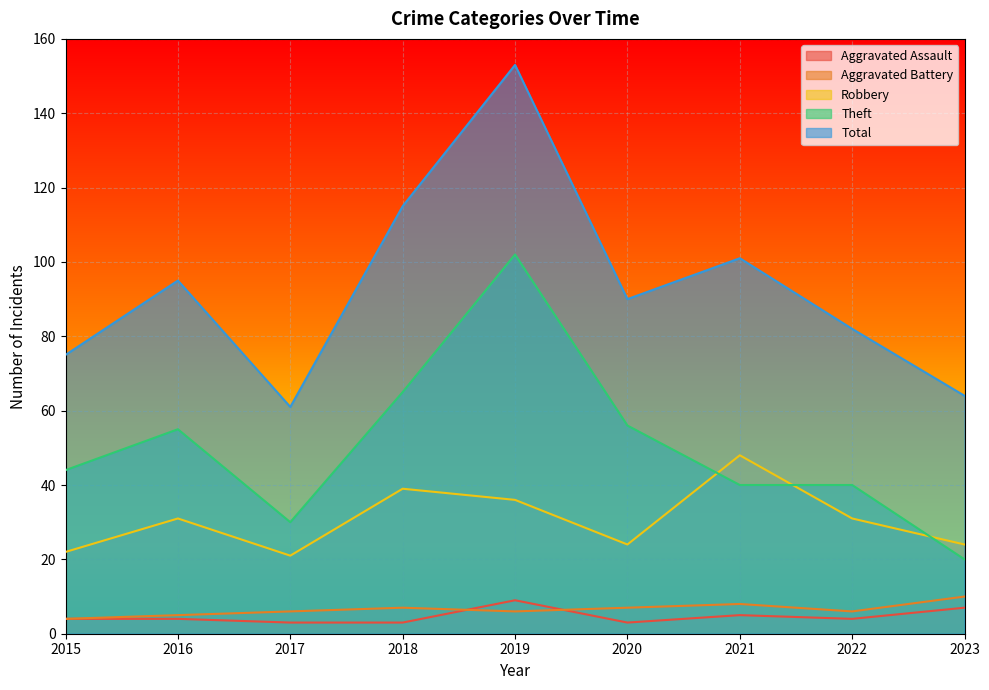

Reading left to right, transcribe all the data shown in this chart.

Aggravated Assault: 4	4	3	3	9	3	5	4	7
Aggravated Battery: 4	5	6	7	6	7	8	6	10
Robbery: 22	31	21	39	36	24	48	31	24
Theft: 44	55	30	65	102	56	40	40	20
Total: 75	95	61	115	153	90	101	82	64